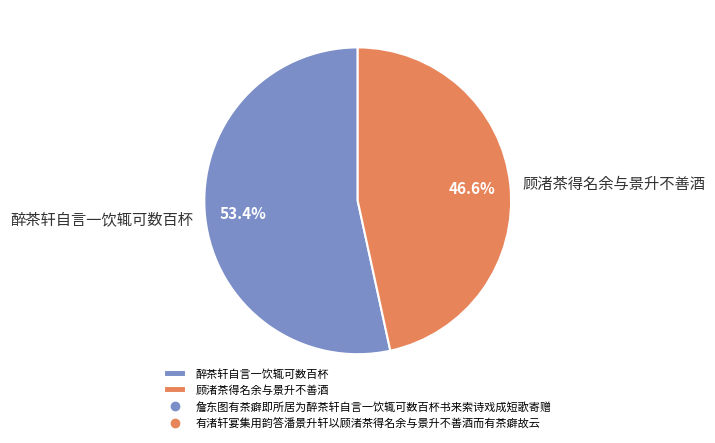

Which slice represents more than half of the pie?

醉茶轩自言一饮辄可数百杯